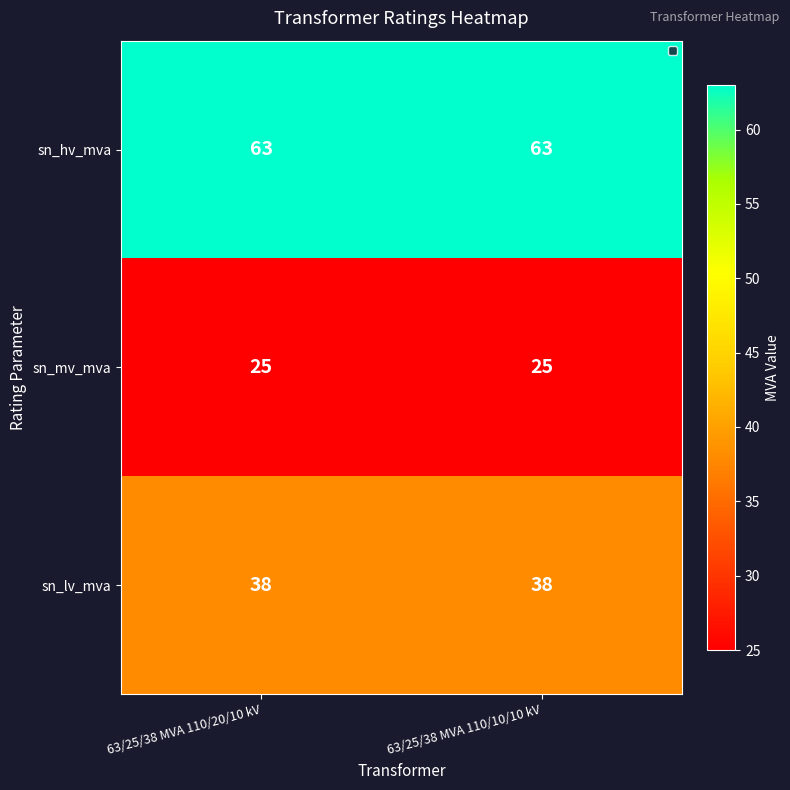

Read the sn_lv_mva value at 63/25/38 MVA 110/20/10 kV.

38